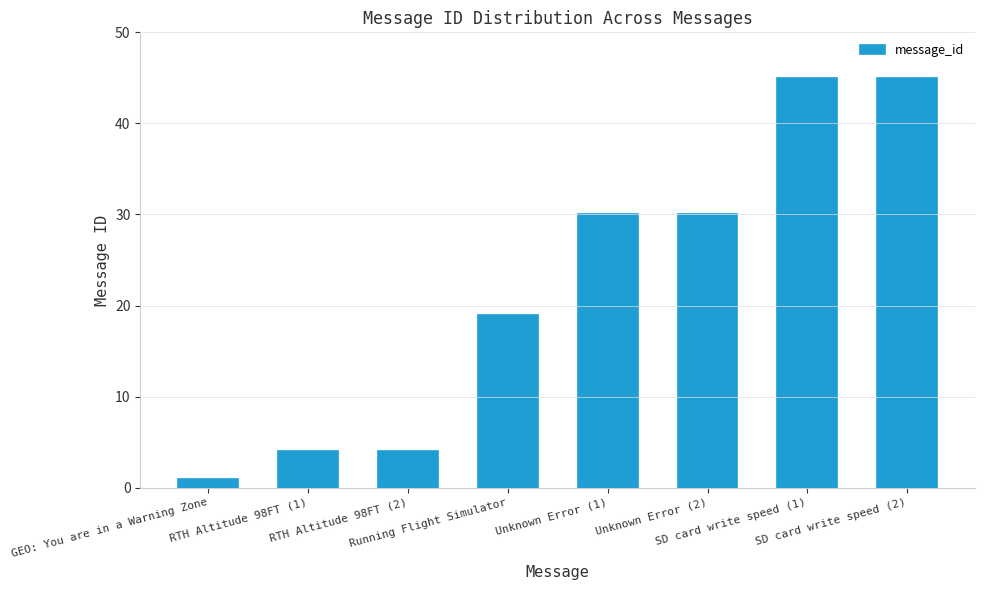

What is the difference between the second highest and minimum values?

44